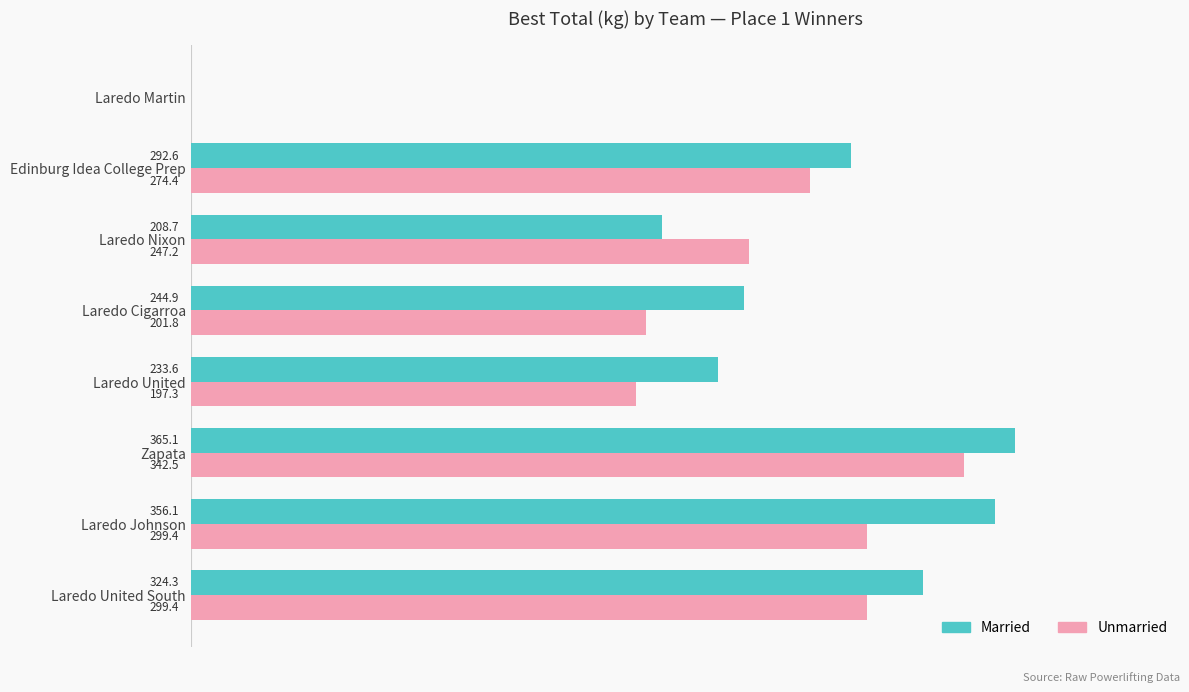

Is the value of Married at Laredo United greater than the value of Unmarried at Edinburg Idea College Prep?

No